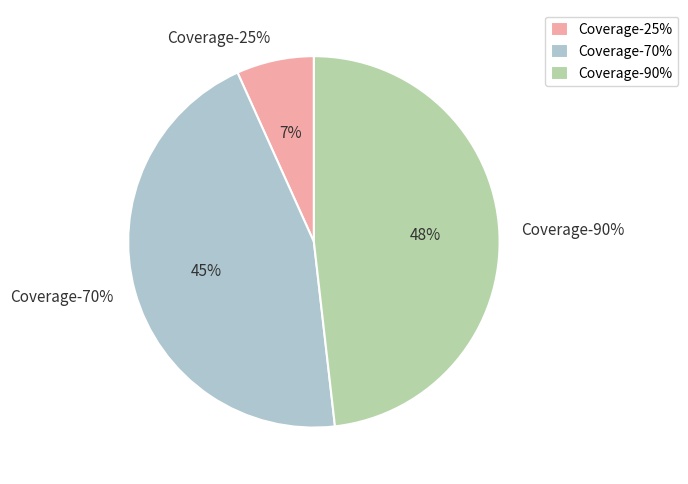

Is there a majority slice in this chart?

No